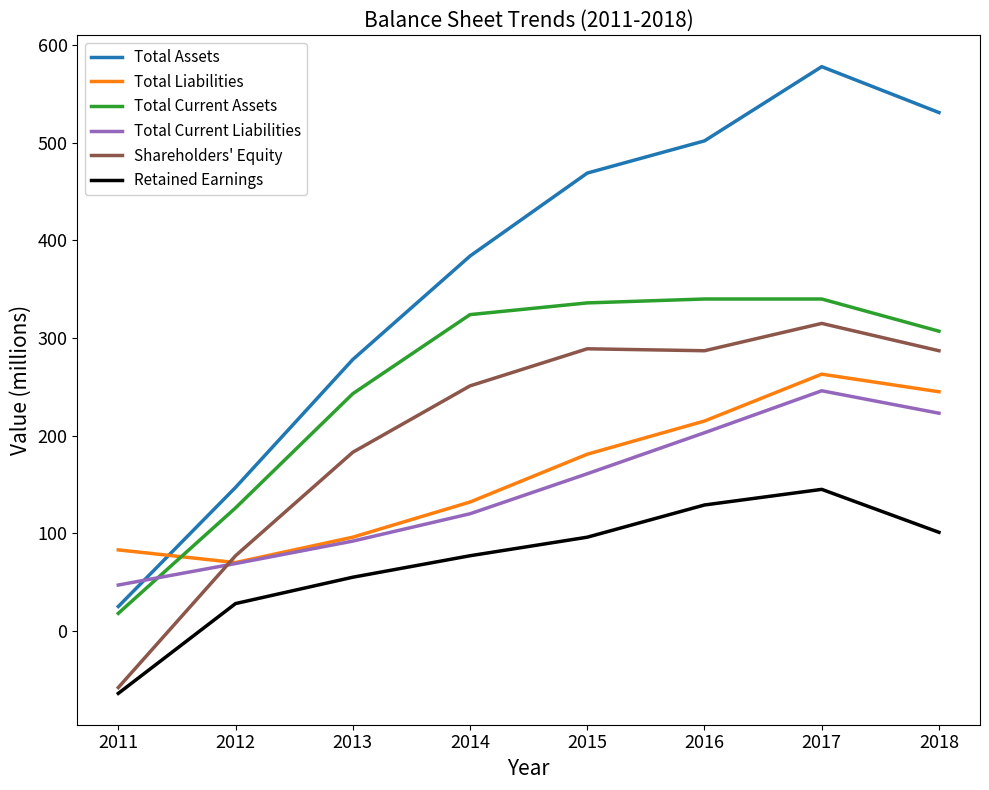

The Retained Earnings series shows 46 at 2017. True or false?

False